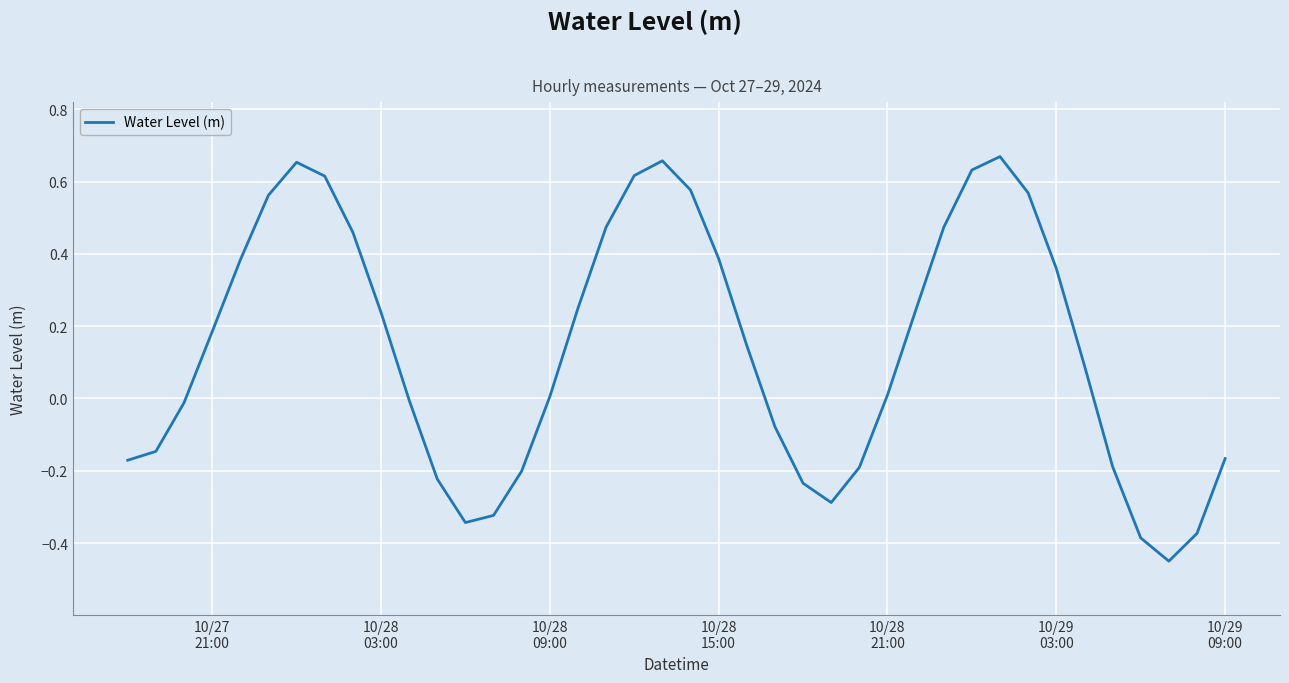

What is the difference between the maximum and minimum values?

1.1